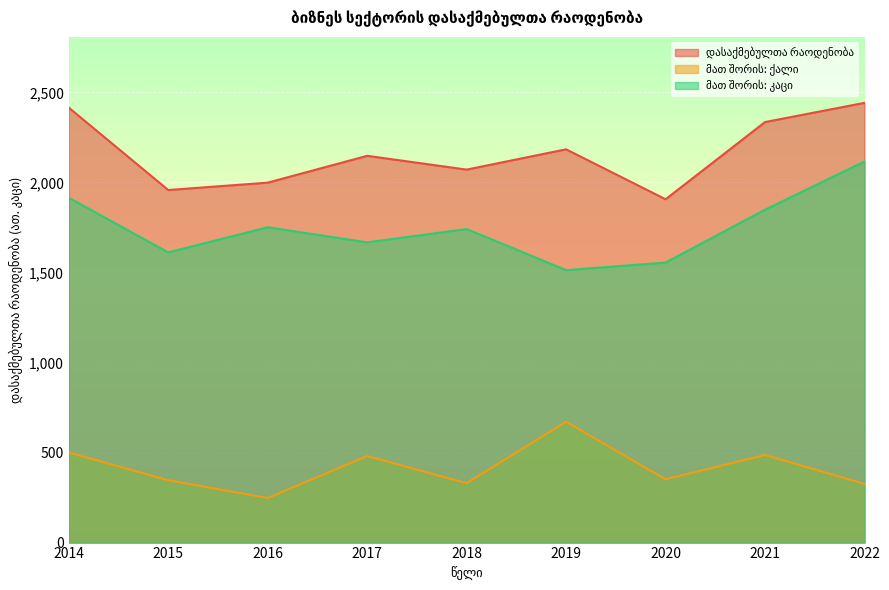

At how many categories does at least one series exceed 747?

9